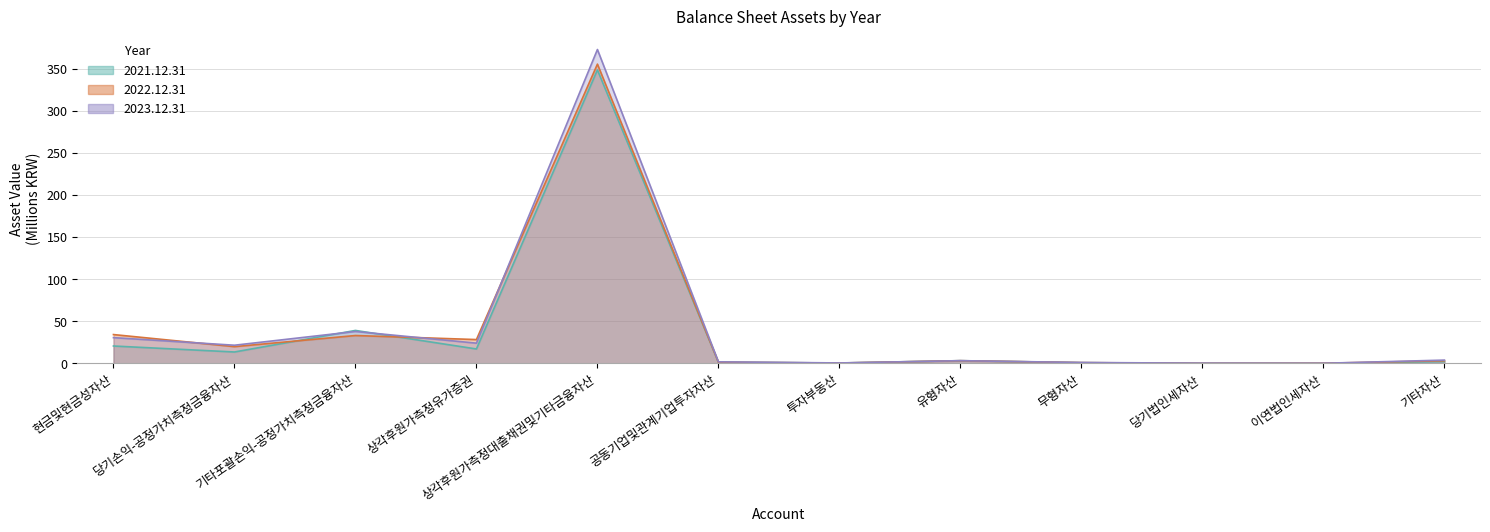

In 2022.12.31, how many points are higher than both neighbors (excluding endpoints)?

3